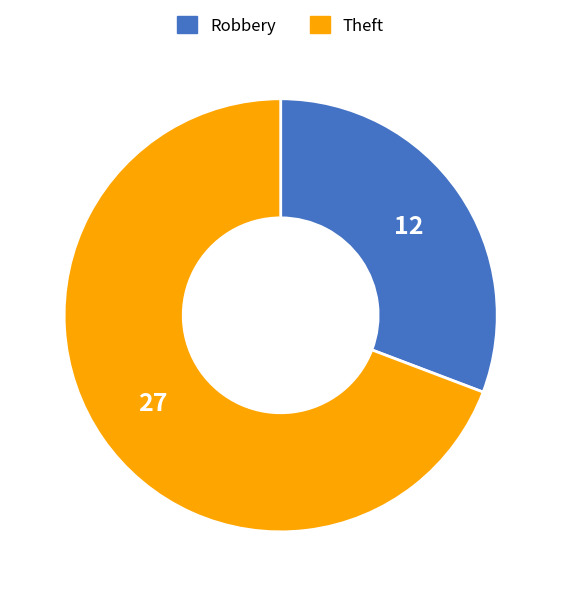

Is there a majority slice in this chart?

Yes